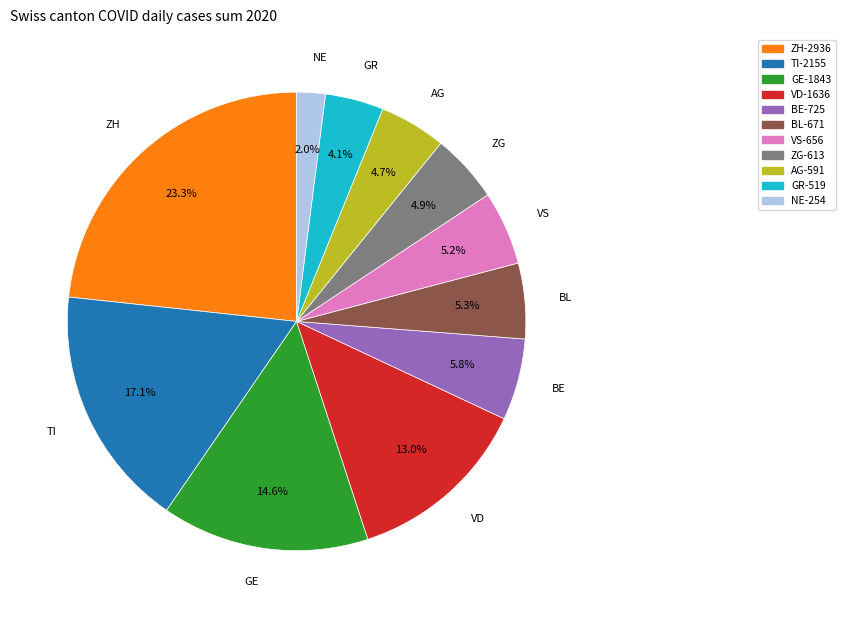

Is there a majority slice in this chart?

No